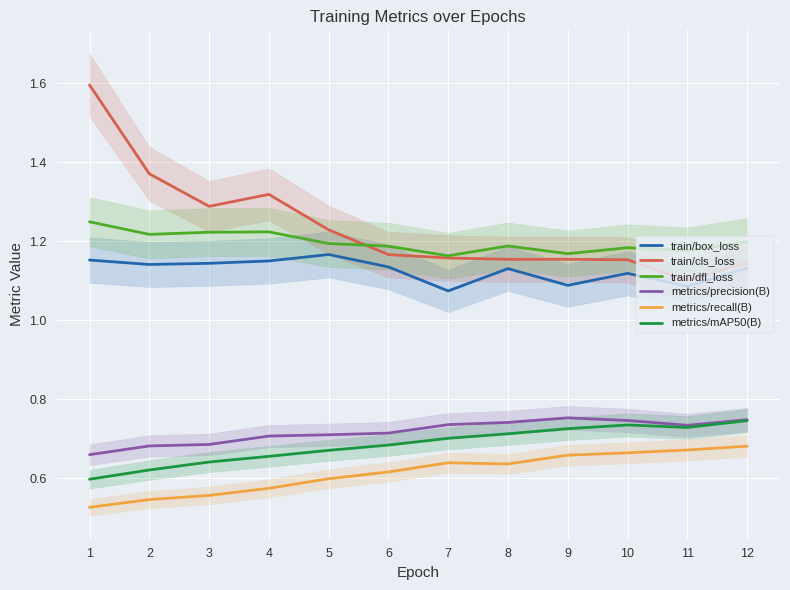

True or false: metrics/precision(B) and metrics/mAP50(B) intersect in this chart.

False